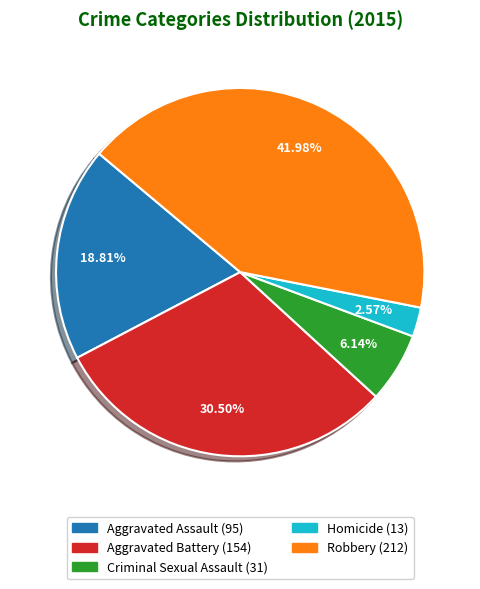

To the nearest percent, what is the difference between the Homicide and Criminal Sexual Assault slice percentages?

4%